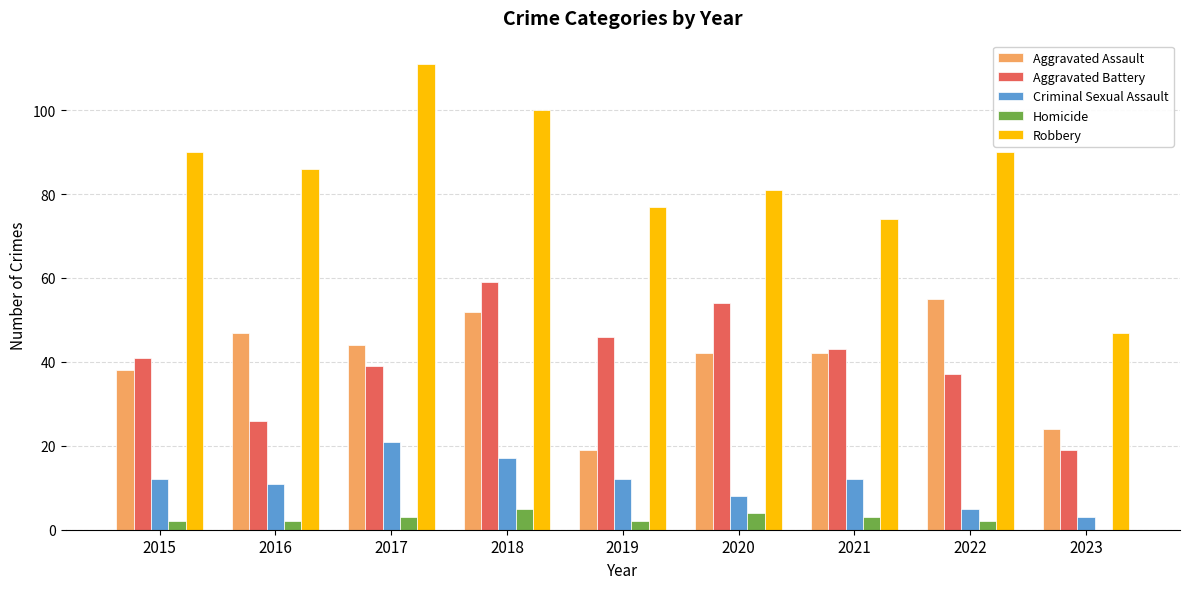

Count the number of data series in this chart.

5